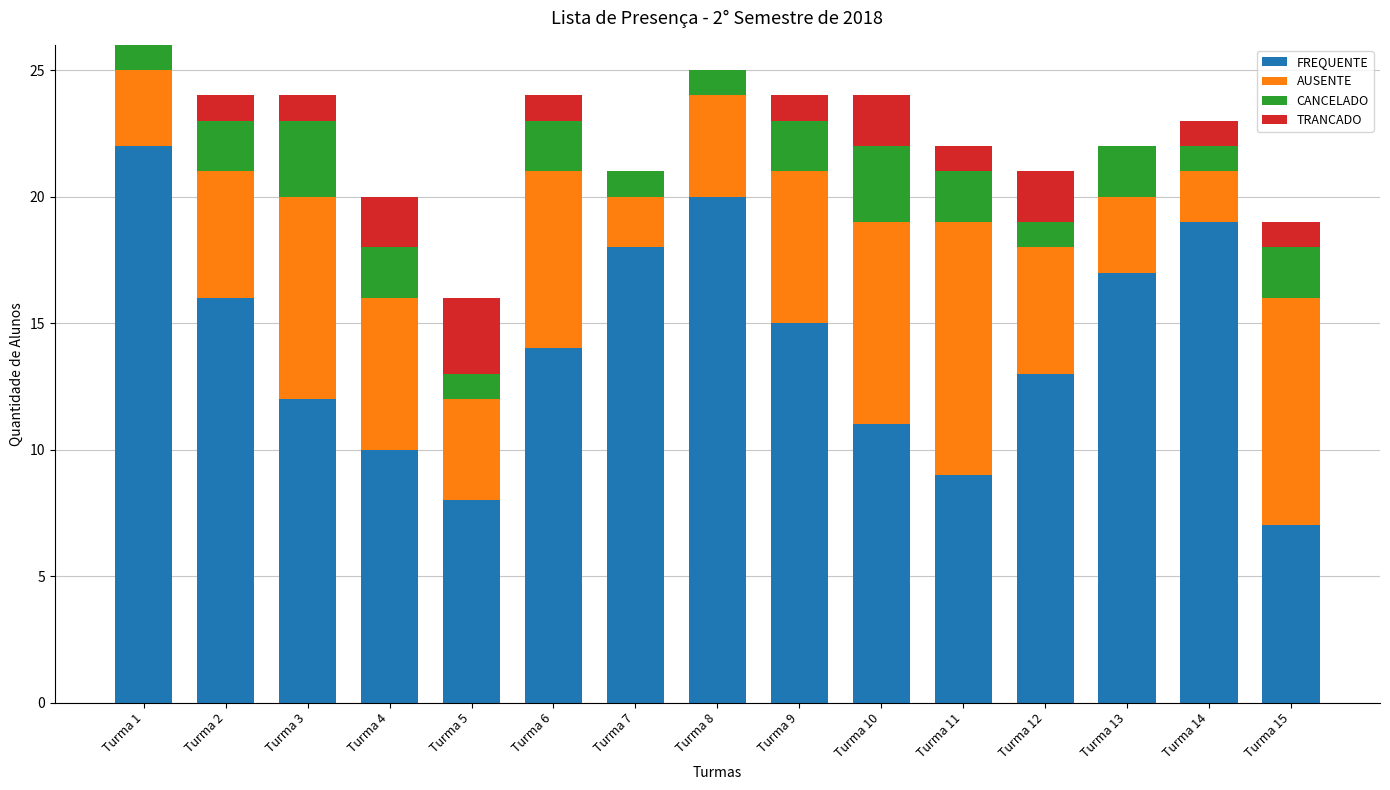

What is the approximate value of FREQUENTE at Turma 4?

10